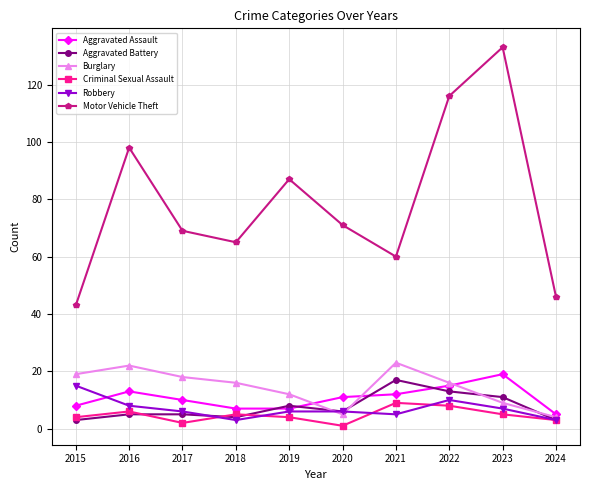

Is it true that Aggravated Assault equals 8 at 2023?

False